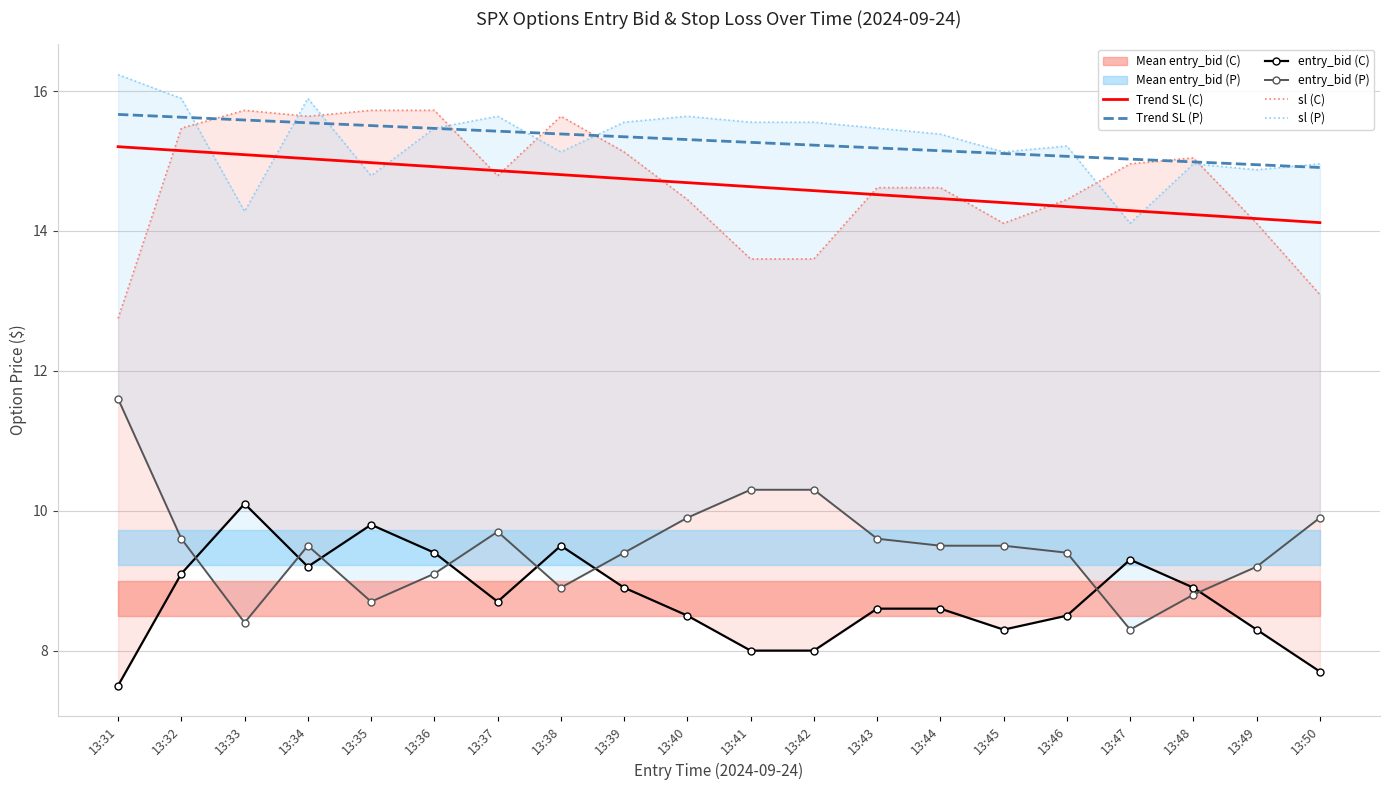

Which category has the highest value in the Trend SL (P) series?

13:31